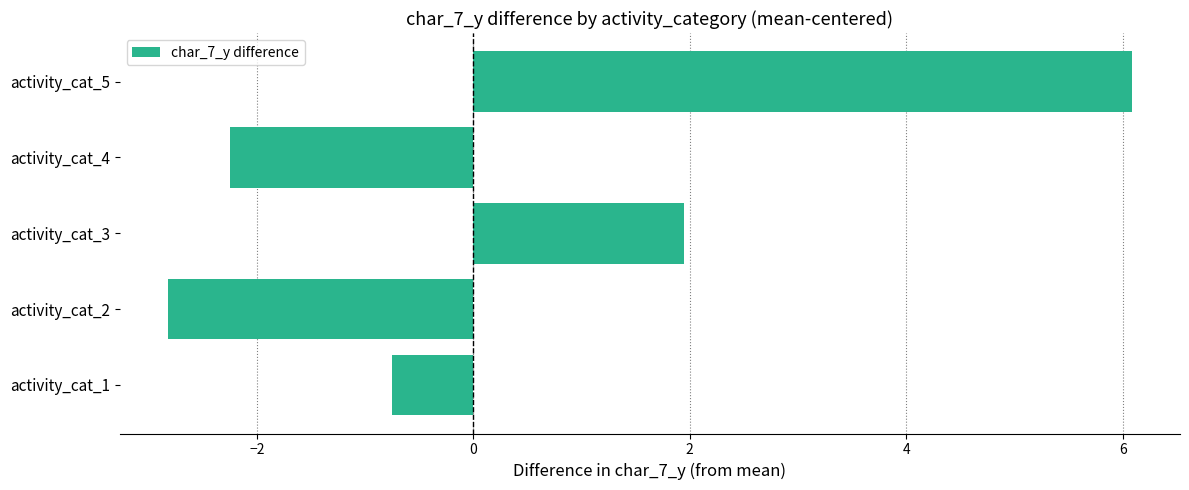

How many distinct data groups are displayed?

1